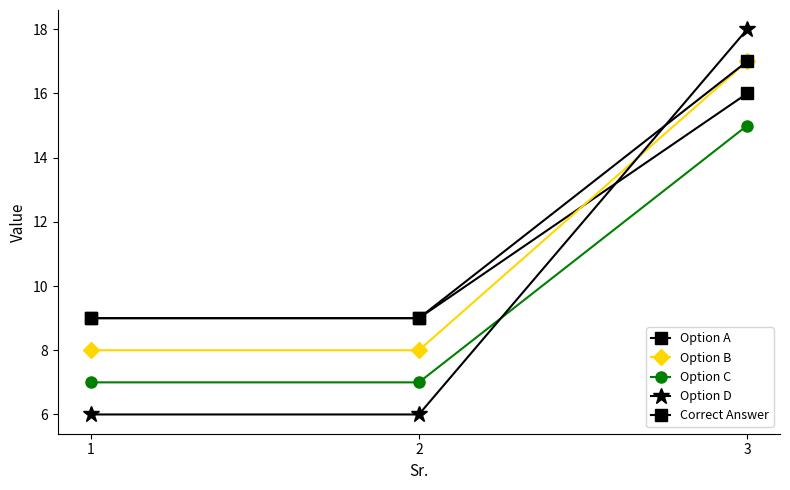

How many Option A values are between 9 and 16?

3